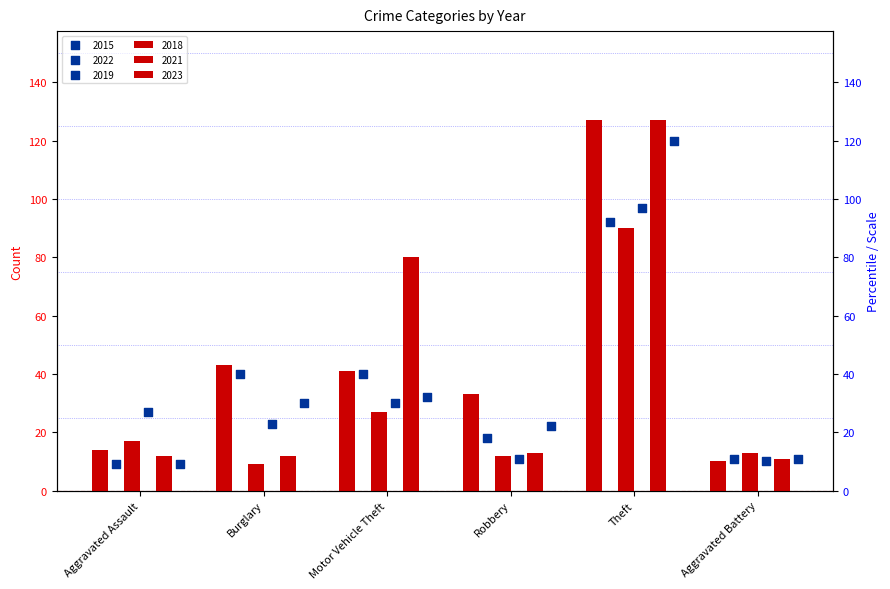

Which series has the largest total across all categories?

2018